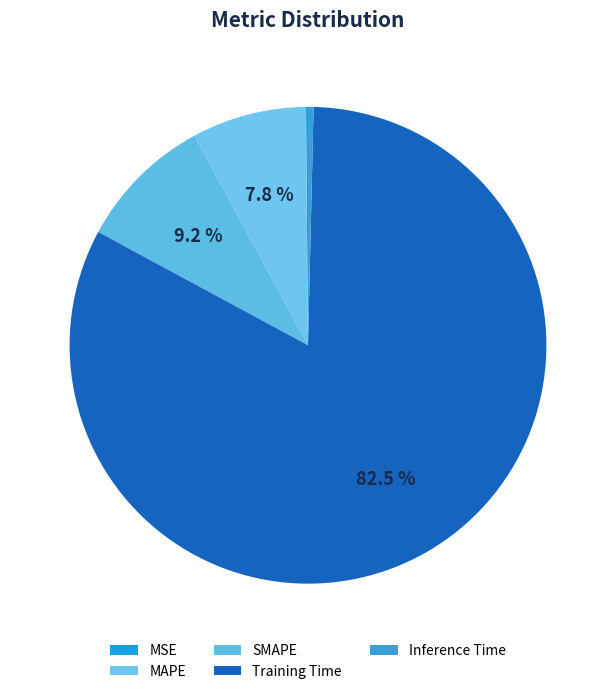

Between MSE and SMAPE, which is larger?

SMAPE